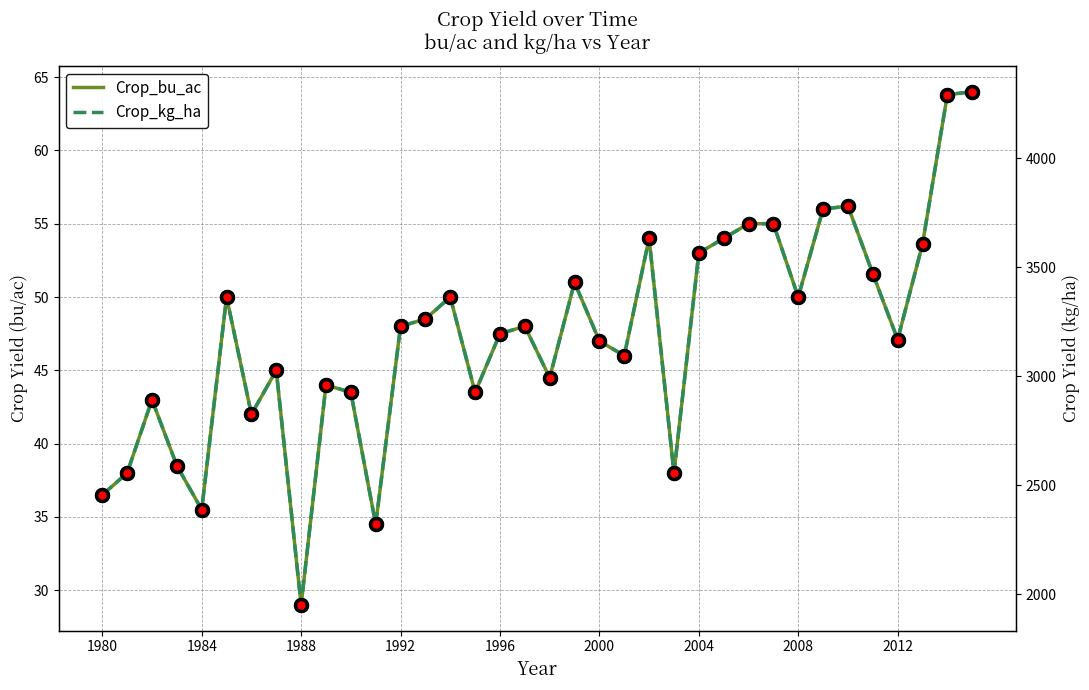

What is the difference between the second highest and minimum values in the Crop_bu_ac series?

34.8